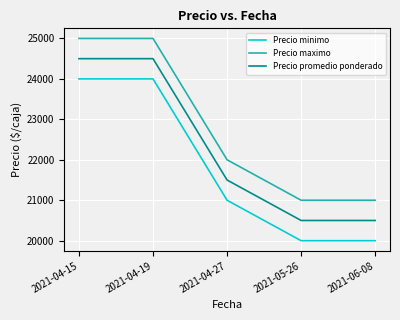

What is the difference between the Precio promedio ponderado values at 2021-04-19 and 2021-05-26?

4000